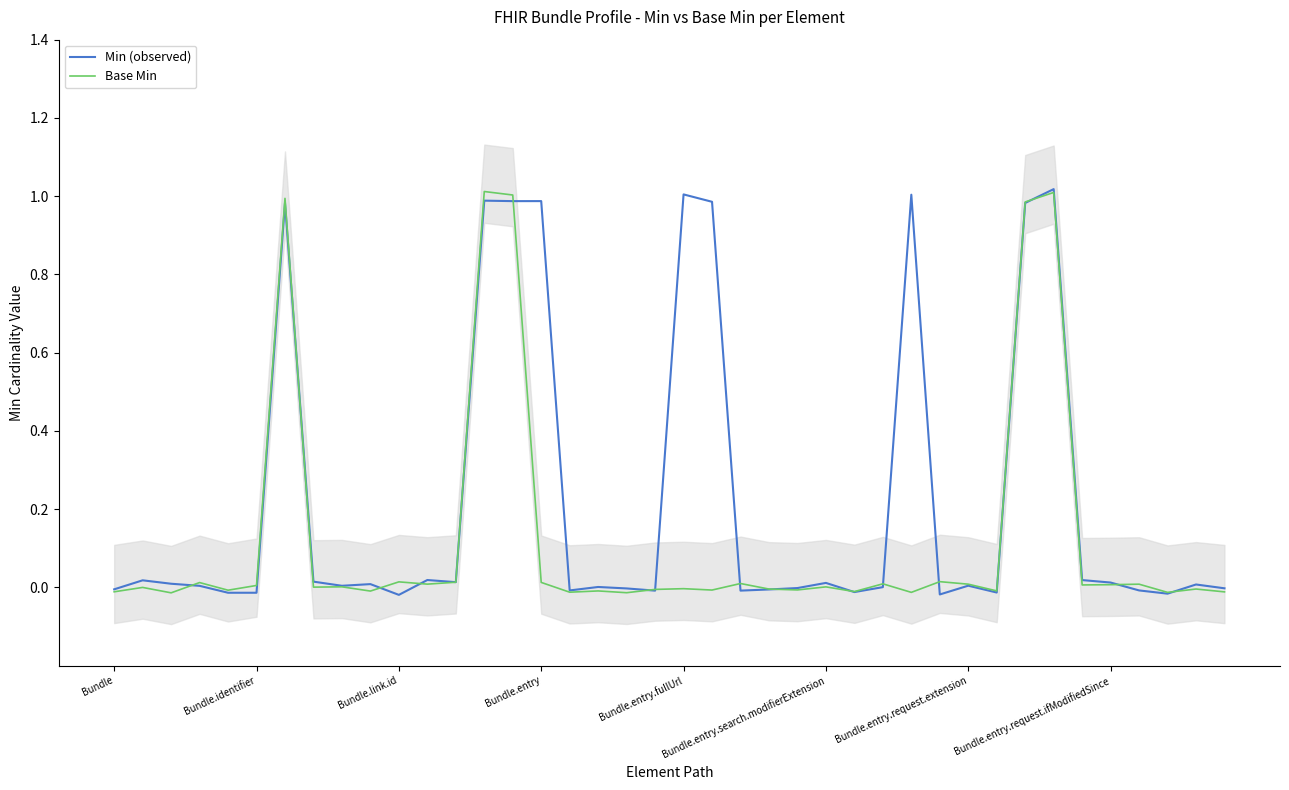

Reading left to right, what are all the values shown in this chart?

Min (observed): -0.0	0.0	0.0	0.0	-0.0	-0.0	1.0	0.0	0.0	0.0	-0.0	0.0	0.0	1.0	1.0	1.0	-0.0	0.0	-0.0	-0.0	1.0	1.0	-0.0	-0.0	-0.0	0.0	-0.0	0.0	1.0	-0.0	0.0	-0.0	1.0	1.0	0.0	0.0	-0.0	-0.0	0.0	-0.0
Base Min: -0.0	-0.0	-0.0	0.0	-0.0	0.0	1.0	0.0	0.0	-0.0	0.0	0.0	0.0	1.0	1.0	0.0	-0.0	-0.0	-0.0	-0.0	-0.0	-0.0	0.0	-0.0	-0.0	0.0	-0.0	0.0	-0.0	0.0	0.0	-0.0	1.0	1.0	0.0	0.0	0.0	-0.0	-0.0	-0.0